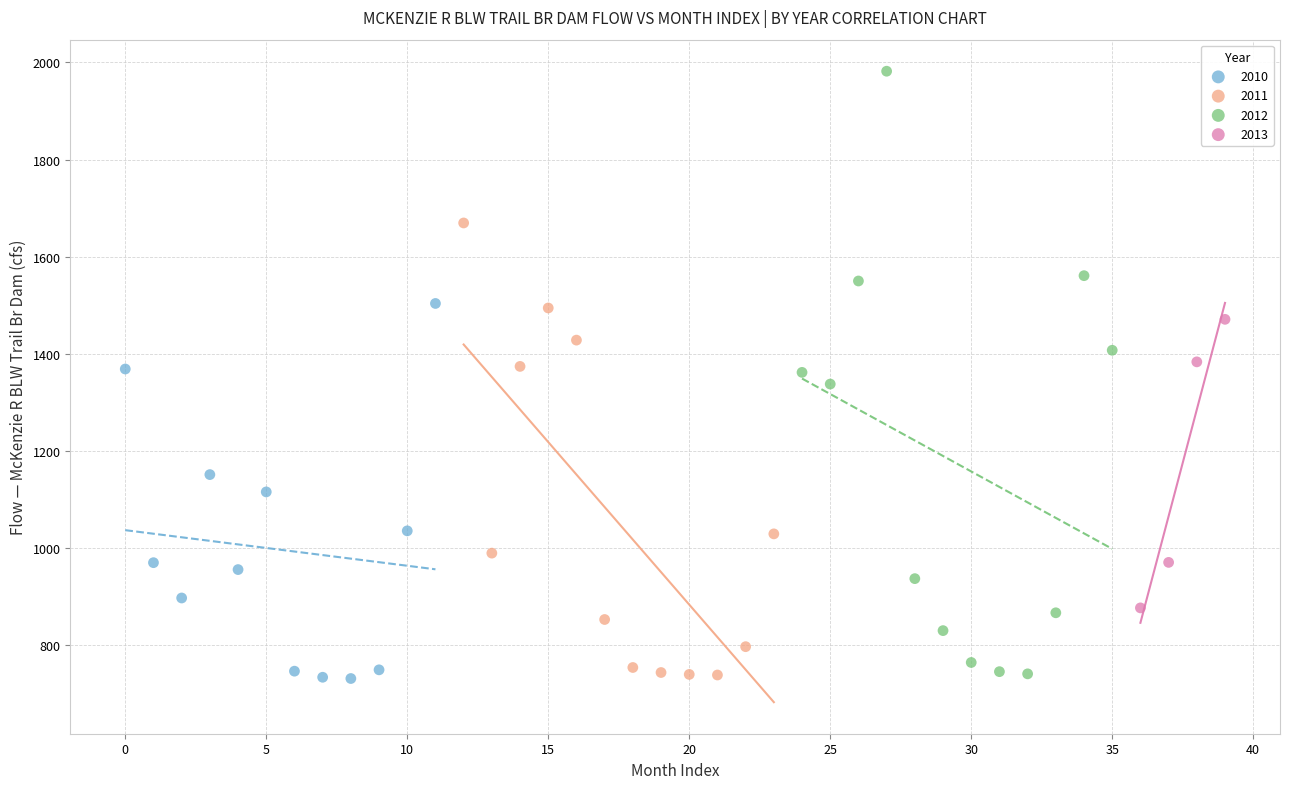

Which series has the largest Y range (max minus min)?

2012